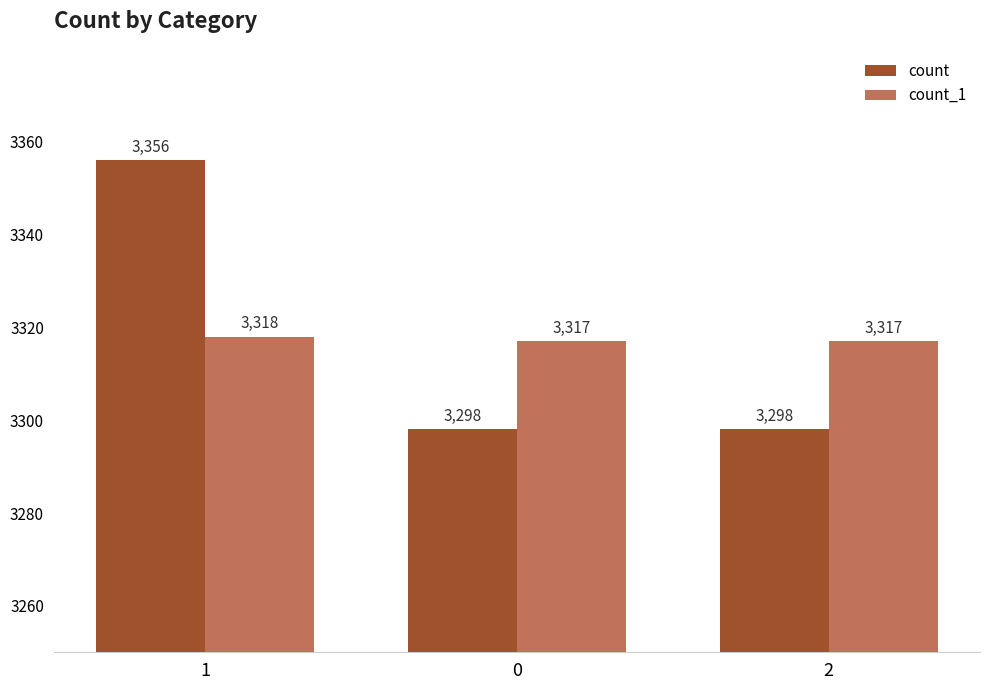

What is the spread (max minus min) of values at 0?

19